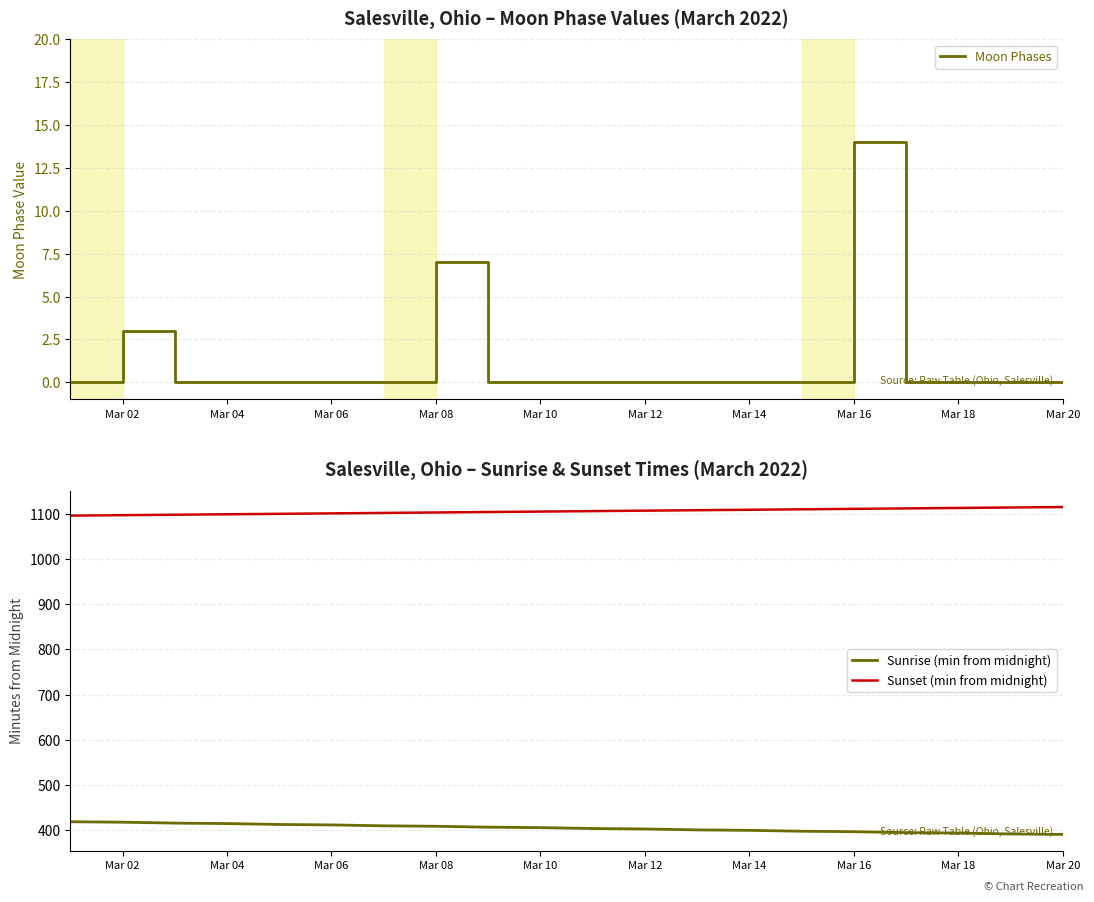

Does the chart display data point markers on the line(s)?

No